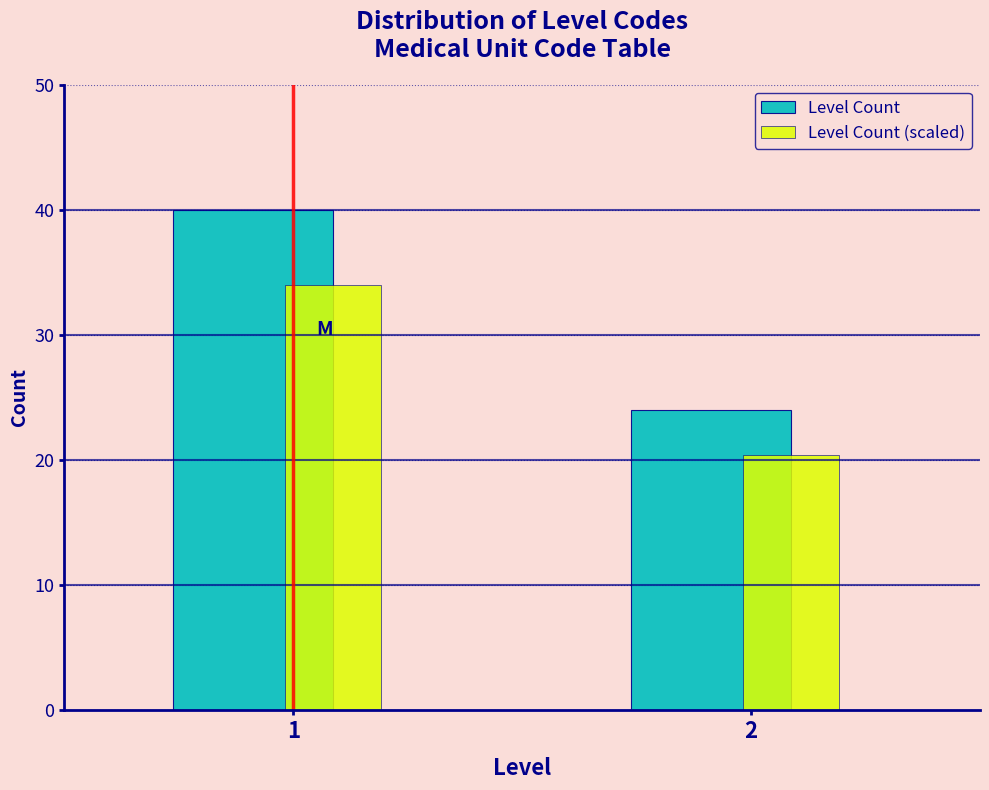

Reading left to right, extract all data points from this chart.

Level Count: 1=40.0	2=24.0
Level Count (scaled): 1=34.0	2=20.4